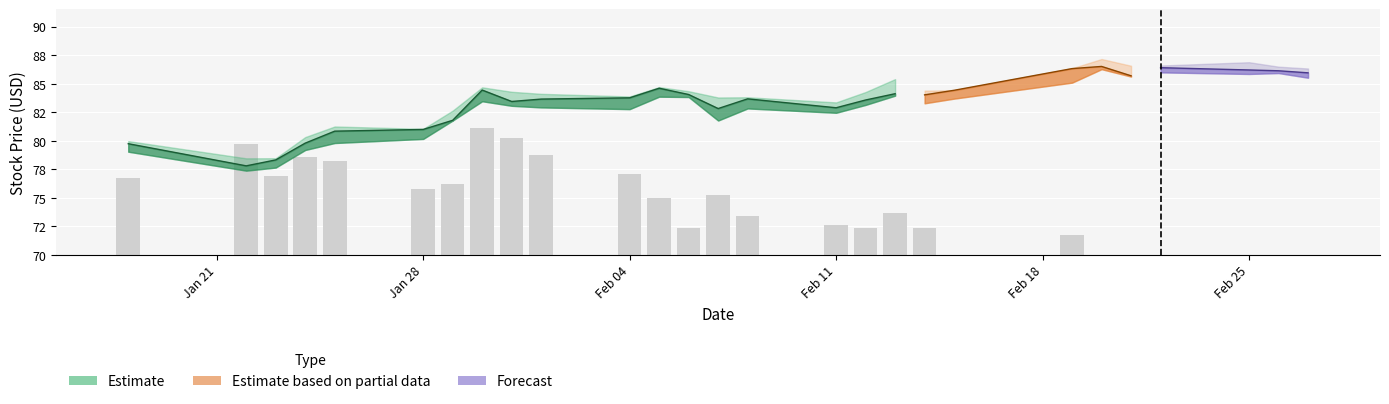

Is it true that High equals 83.8 at 14?

True